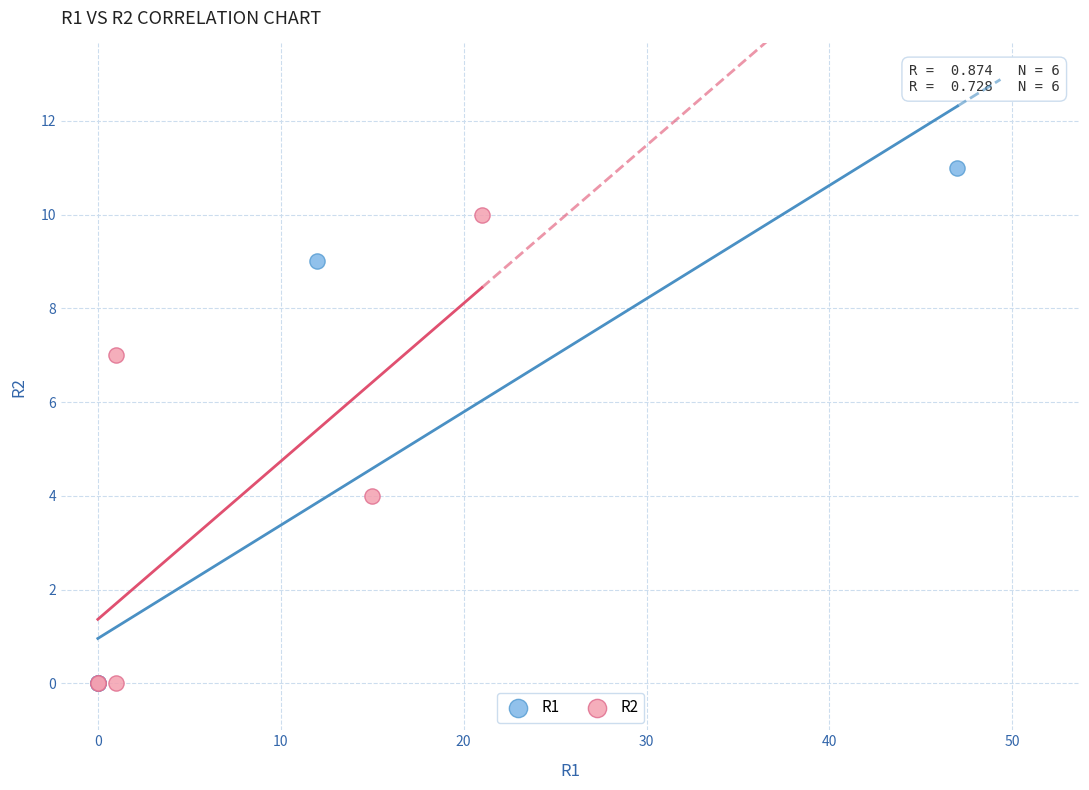

Which series contains the highest Y value?

R1